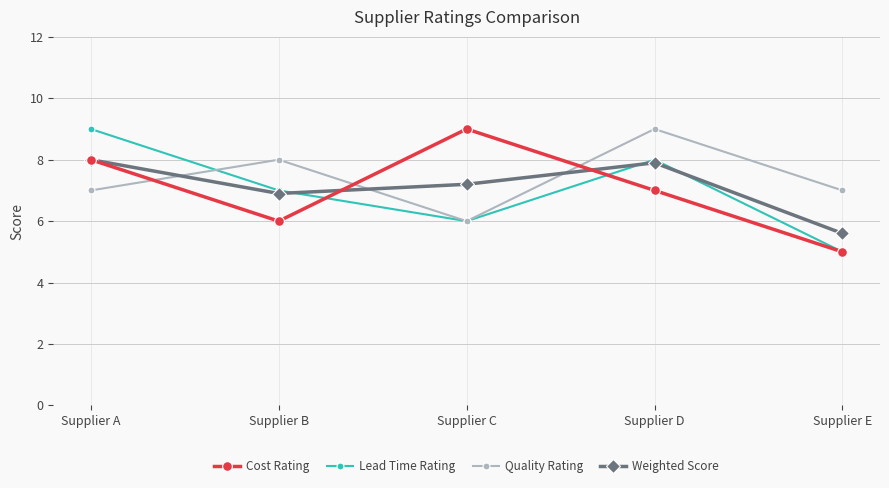

Rank the categories by Cost Rating value from lowest to highest.

Supplier E, Supplier B, Supplier D, Supplier A, Supplier C